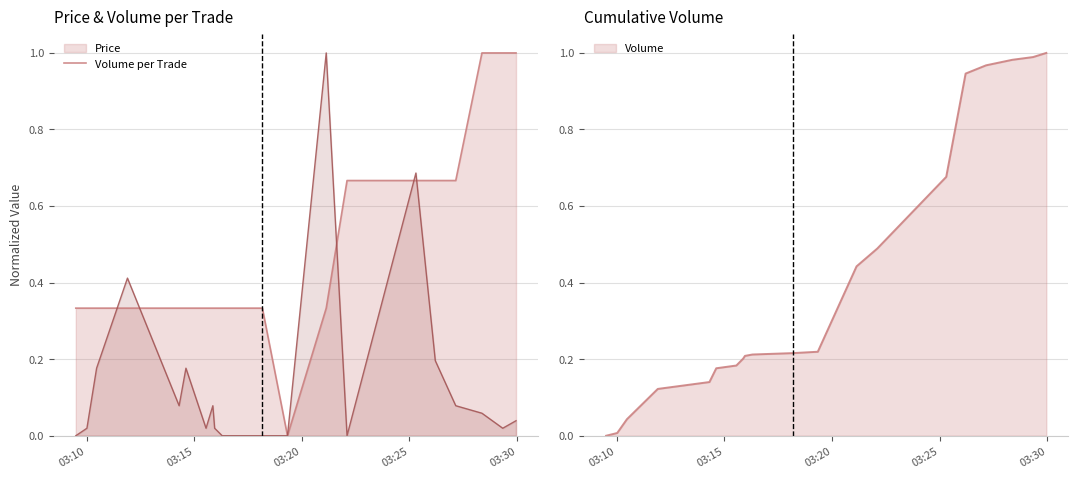

What is the highest value of the Price series?

1.0